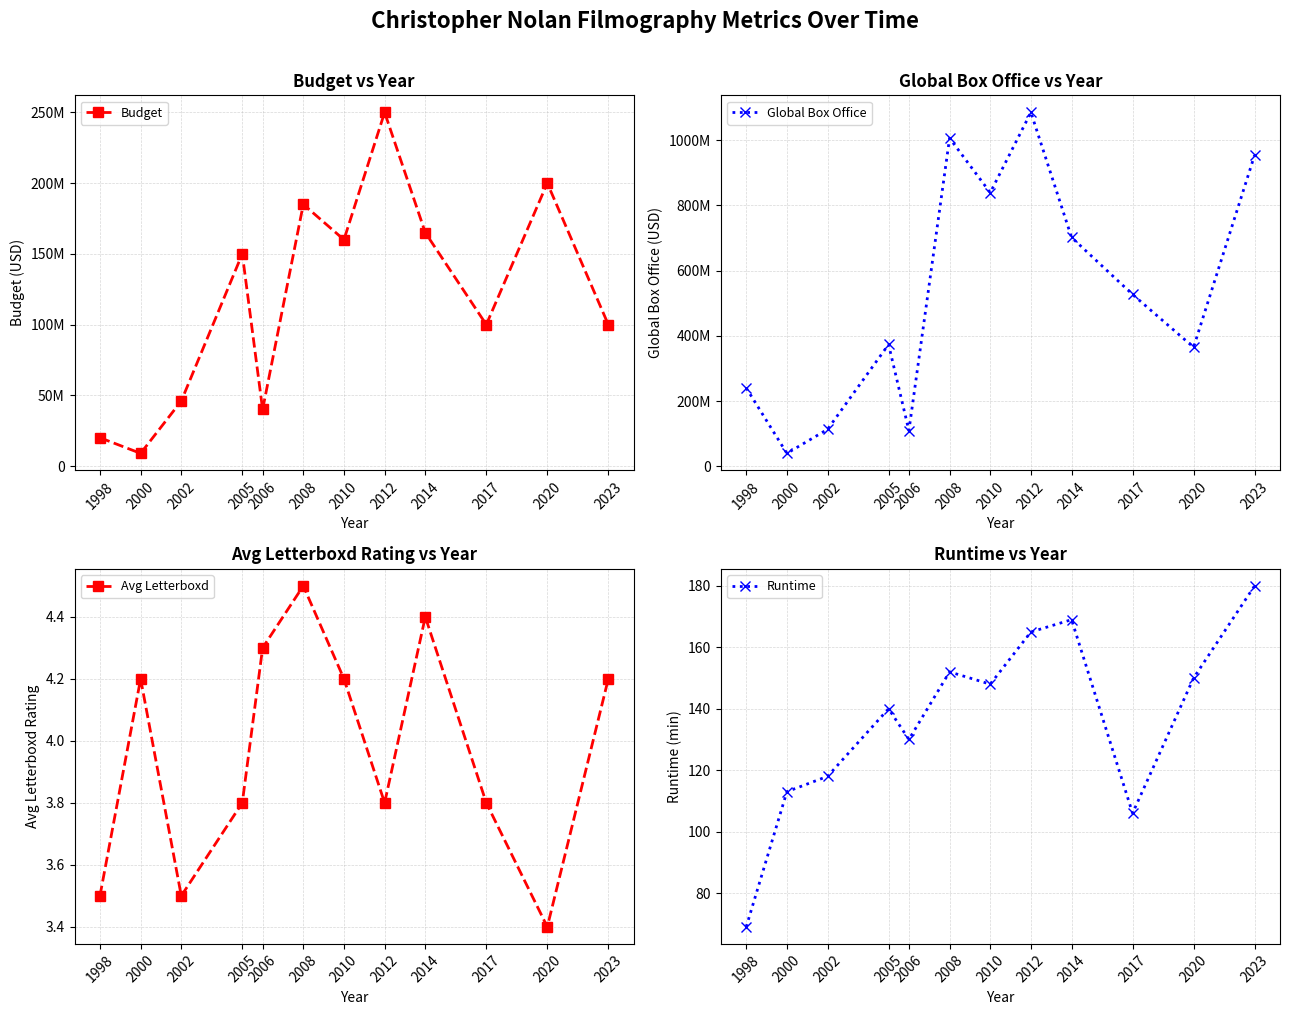

True or false: Runtime has more than 2 points higher than both neighbors.

True